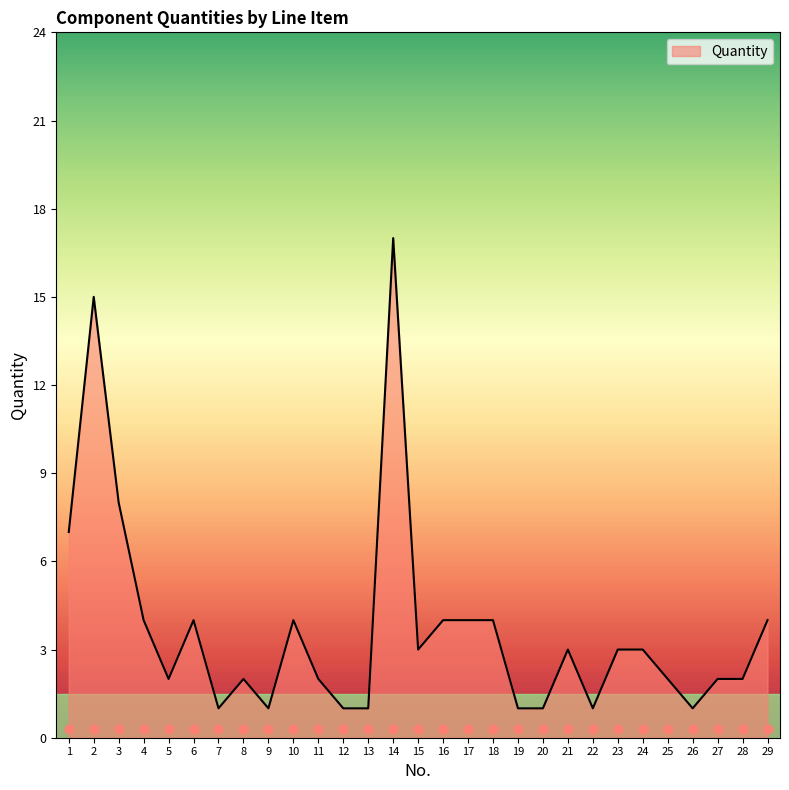

Between 15 and 23, which is larger?

15